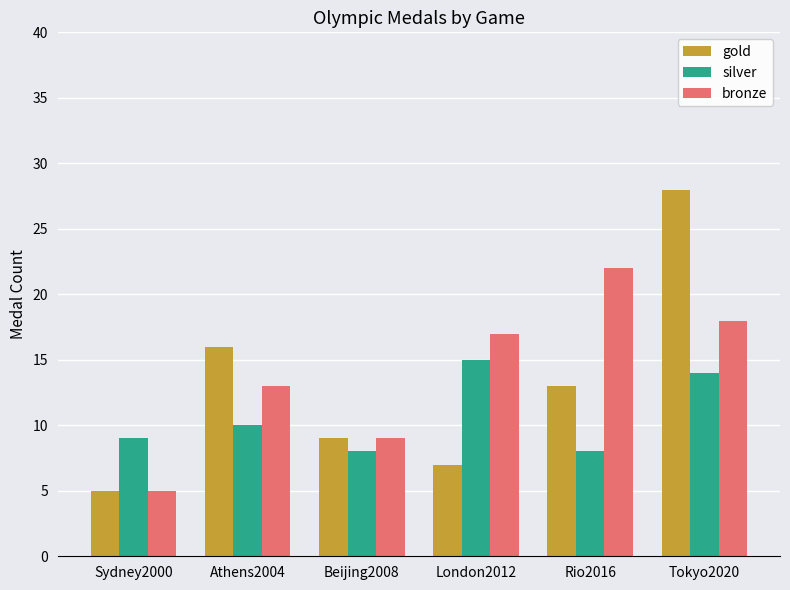

How many bars are there in total?

18